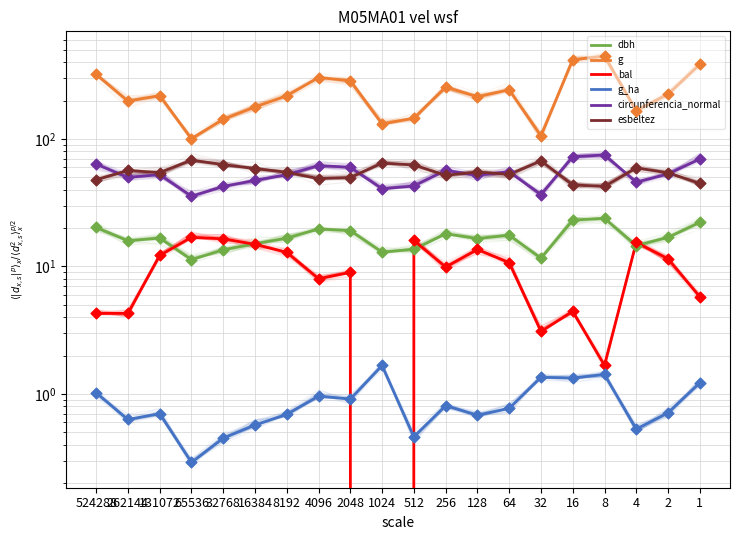

At how many categories does at least one series exceed 139?

17